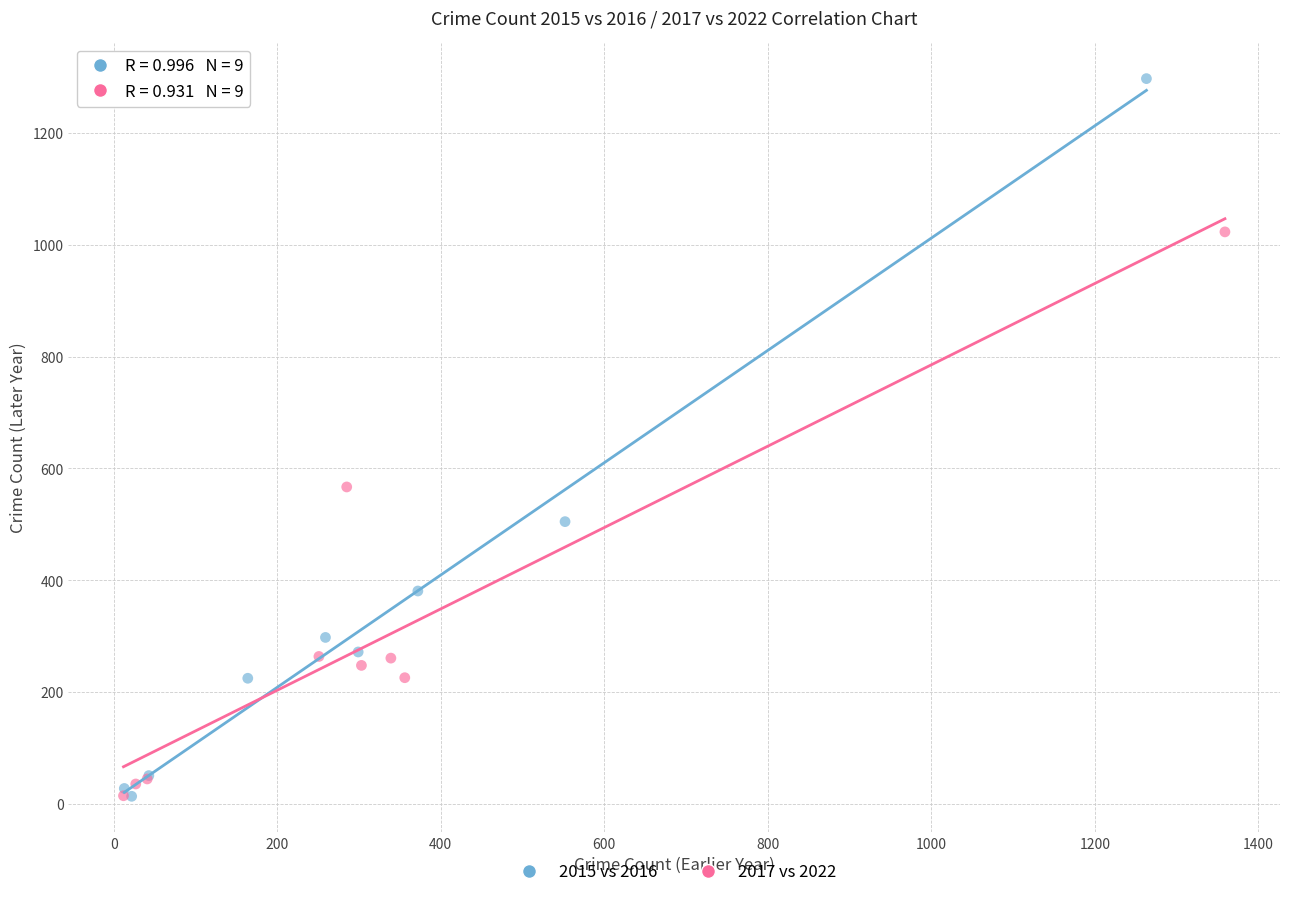

What are all the series names shown in the legend?

2015 vs 2016, 2017 vs 2022